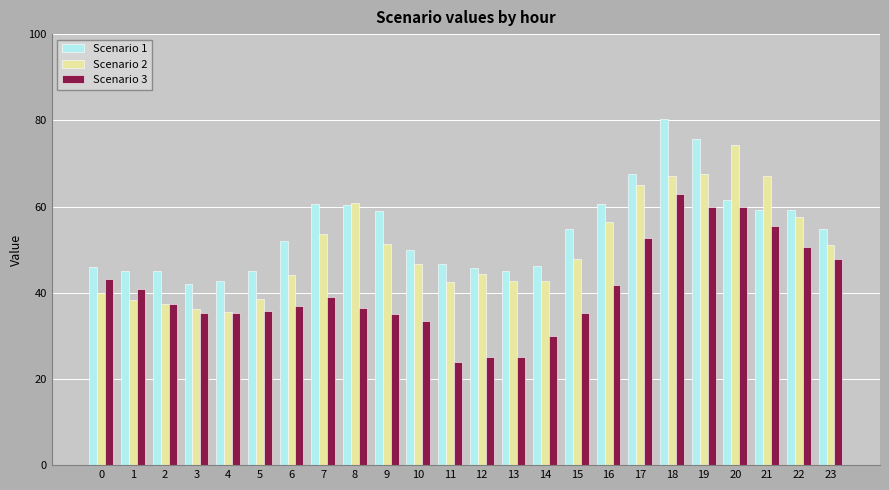

What are all the series names shown in the legend?

Scenario 1, Scenario 2, Scenario 3